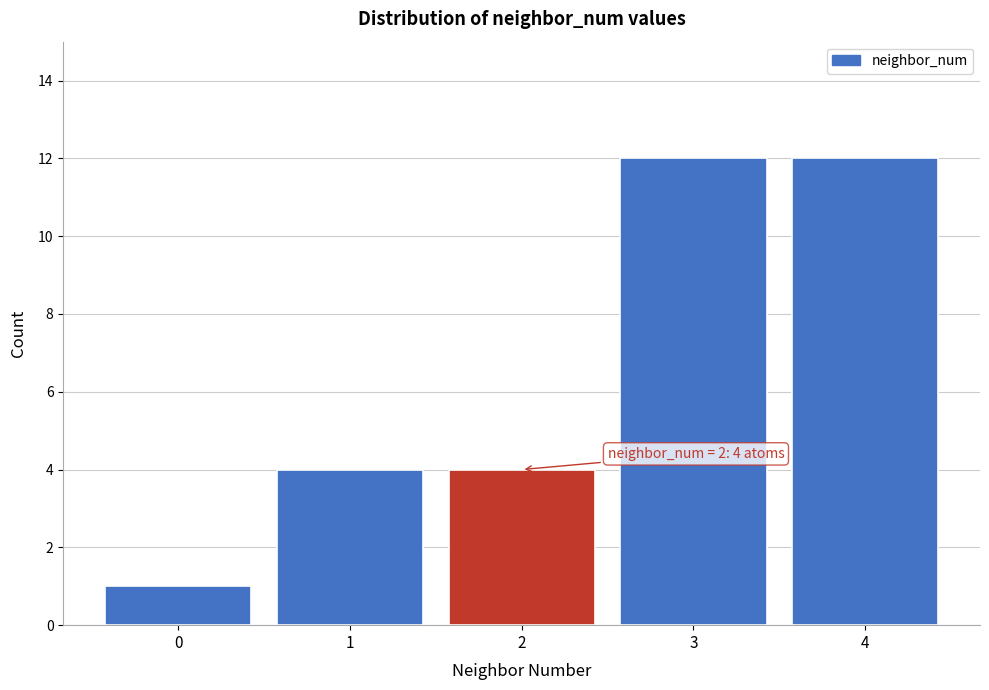

Reading left to right, what are all the values shown in this chart?

1	4	4	12	12